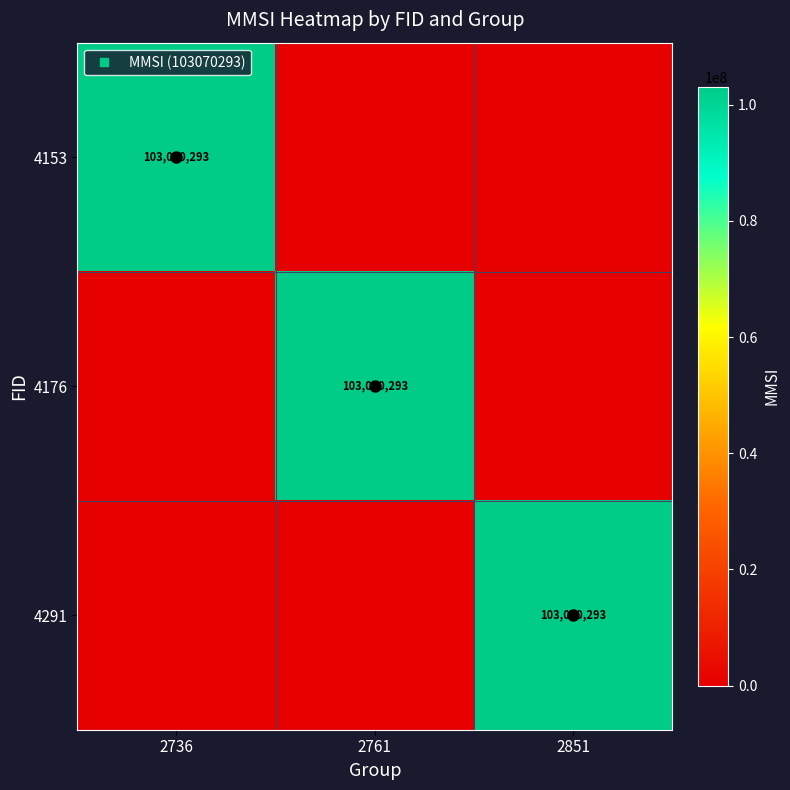

At 2761, list the series in order from largest to smallest.

4176, 4153, 4291